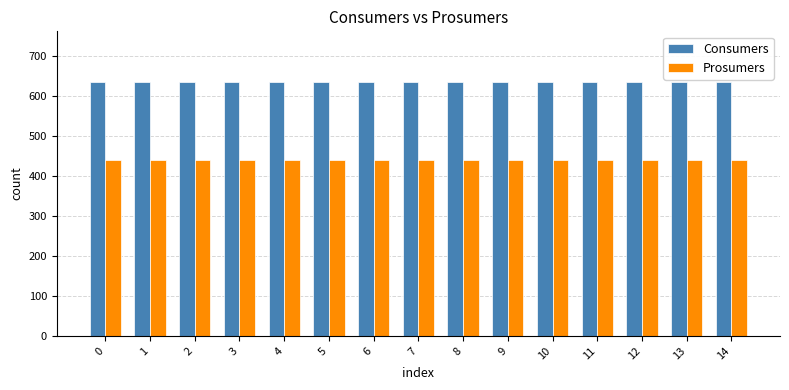

How many bars are there in each group?

2